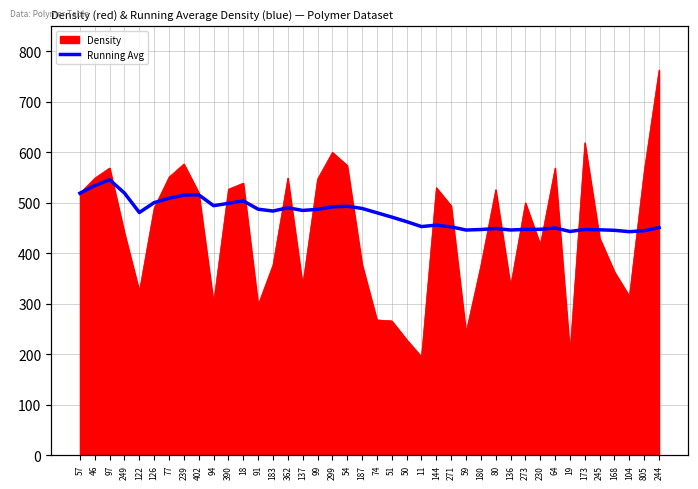

True or false: the data shows 211.8 at 59.

False